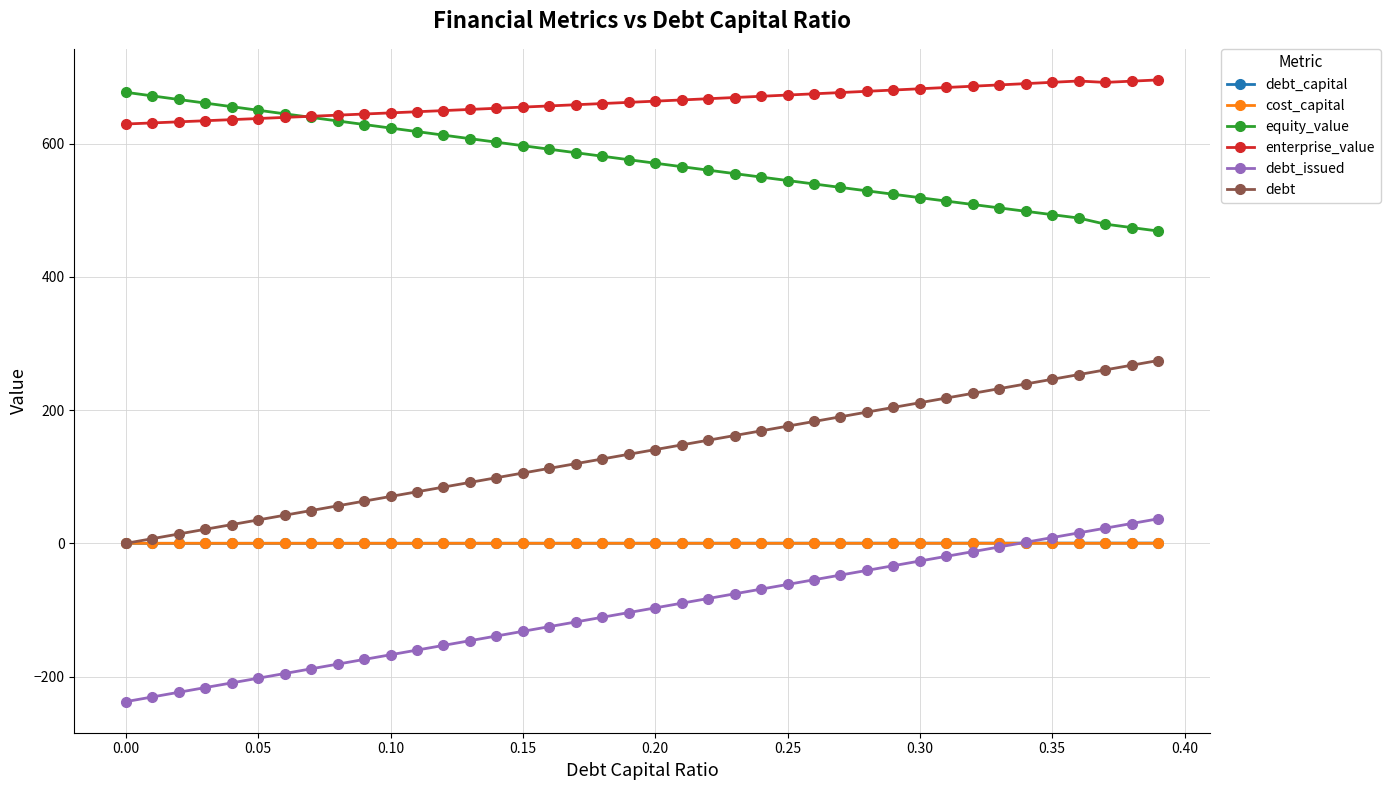

Count the number of categories in the chart.

40